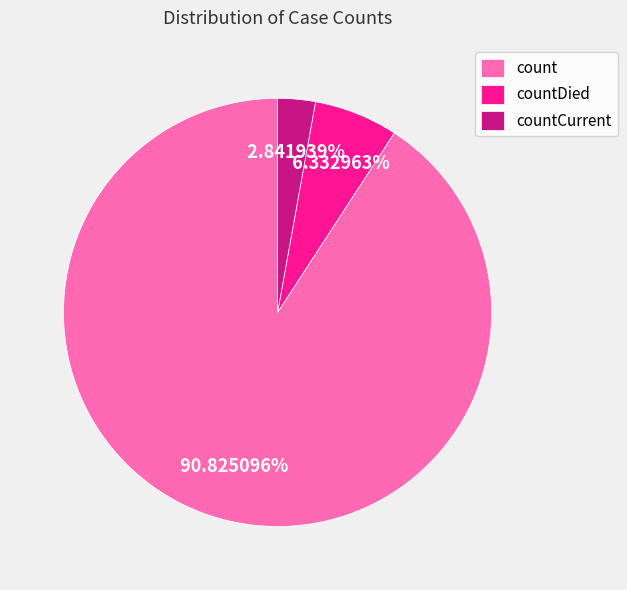

Does countCurrent represent more than half of the total?

No